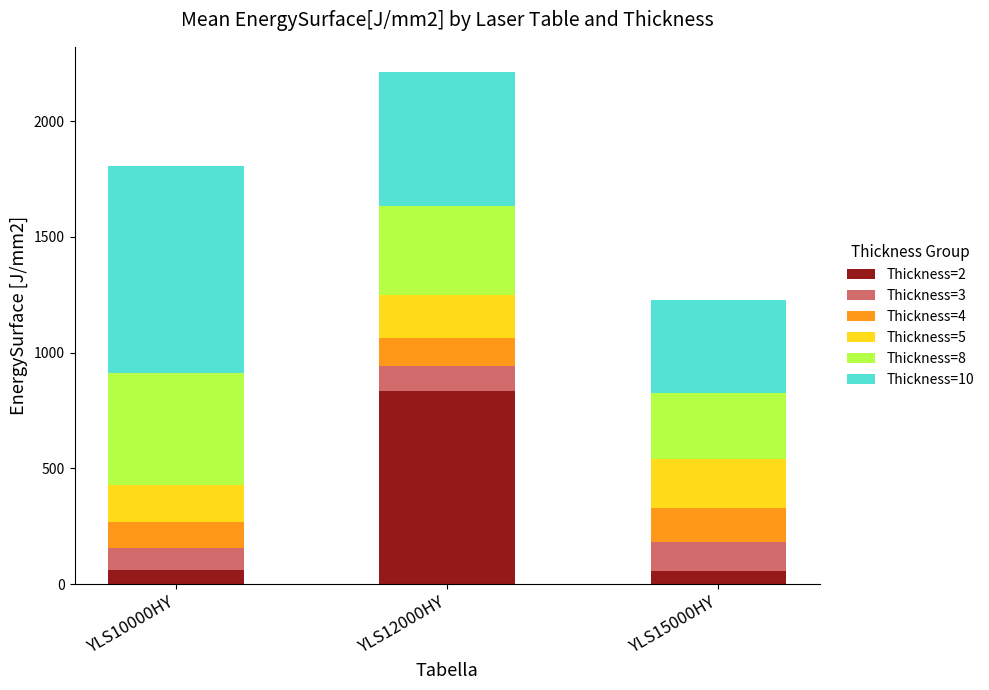

At which category is the sum across all series the highest?

YLS12000HY